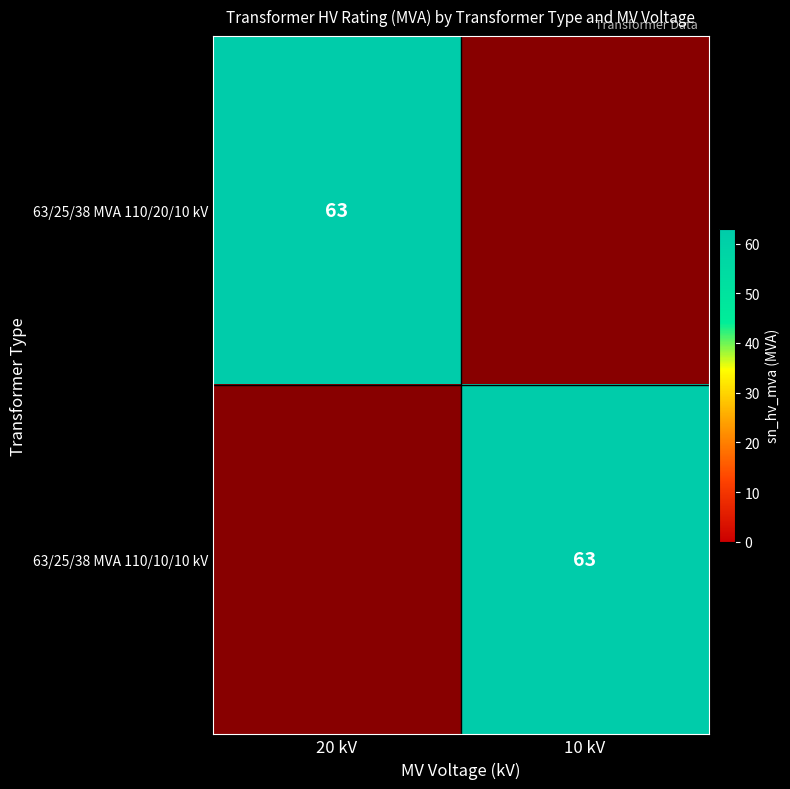

What is the difference between the highest and lowest values at 10 kV?

63